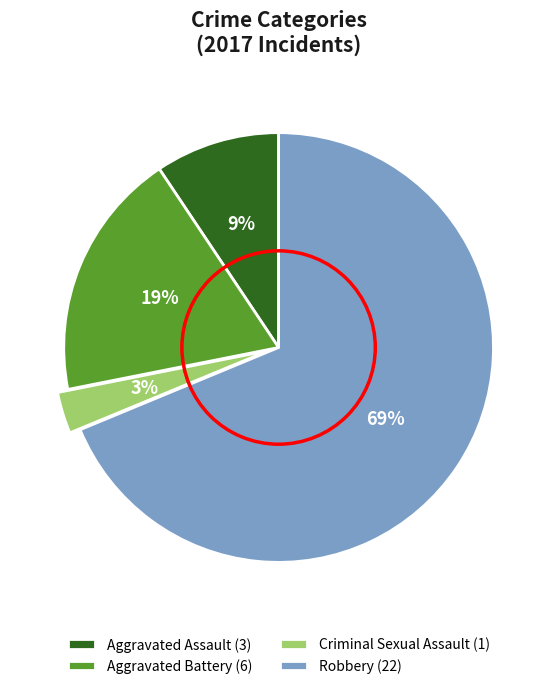

Which category has the biggest portion of the pie?

Robbery